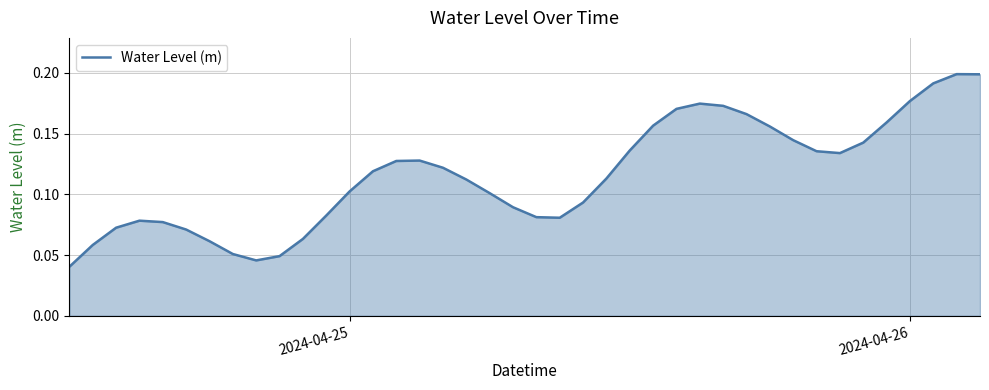

Does the chart have visible grid lines?

Yes